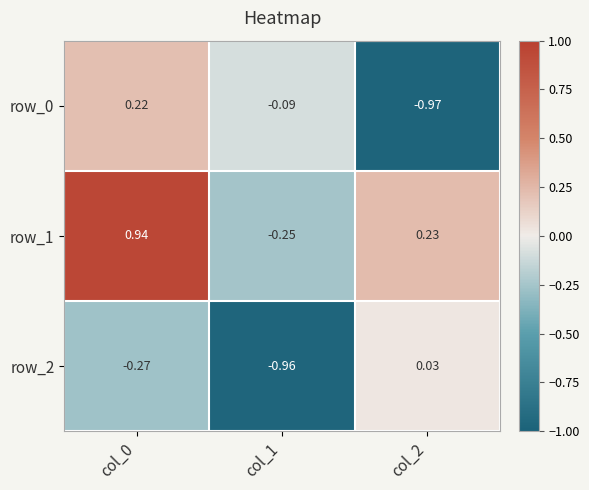

Is the value of row_1 at col_1 greater than the value of row_2 at col_0?

Yes